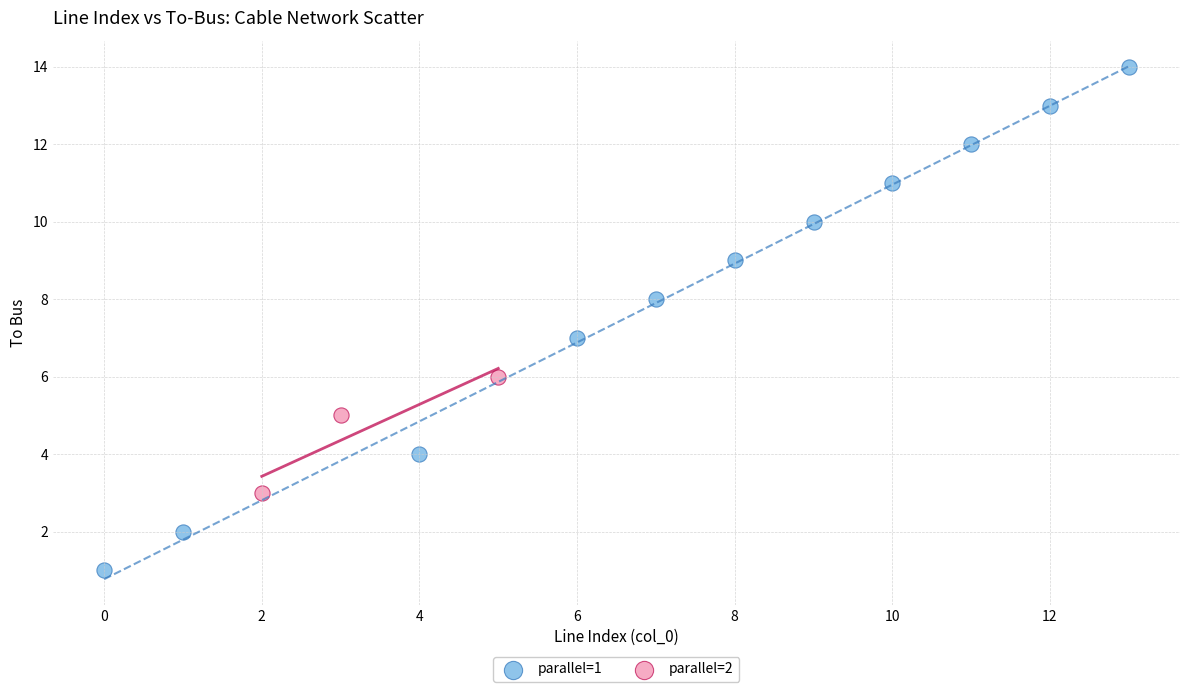

Which series reaches the maximum Y coordinate?

parallel=1